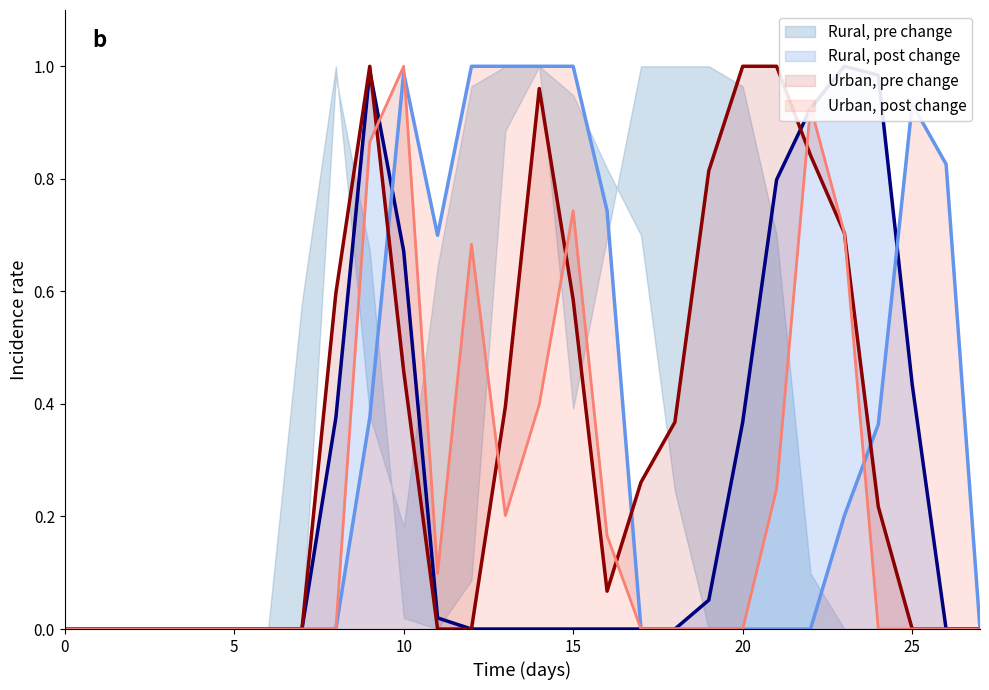

Does the chart have visible grid lines?

No